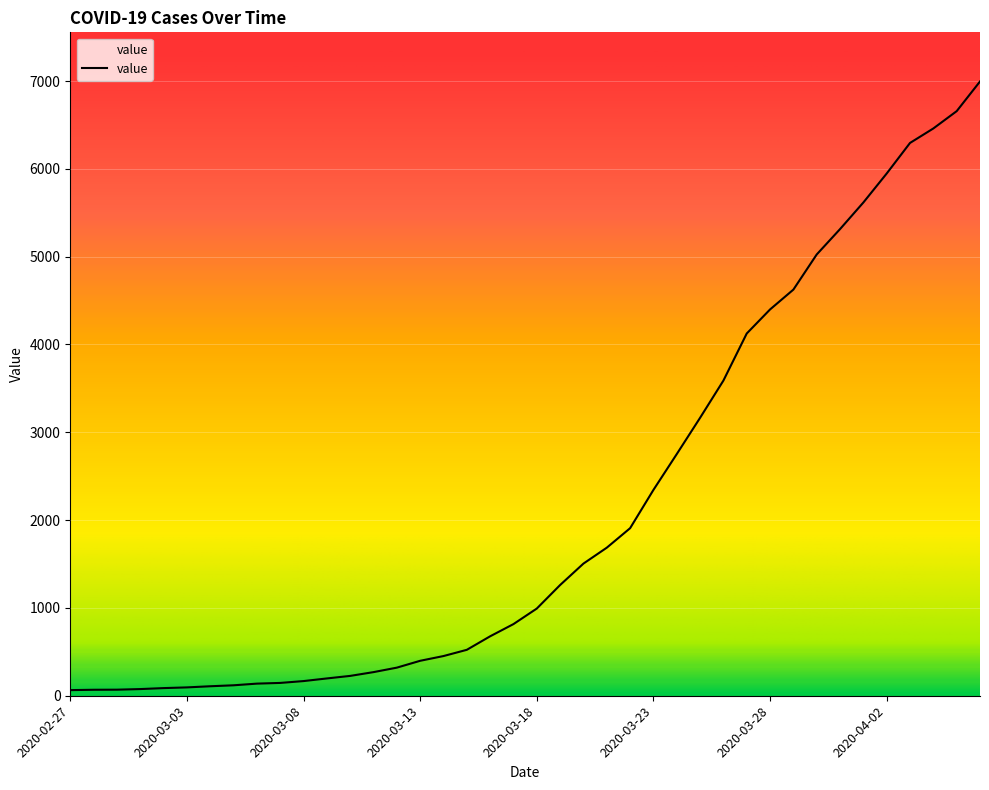

What is the greatest value displayed?

6995